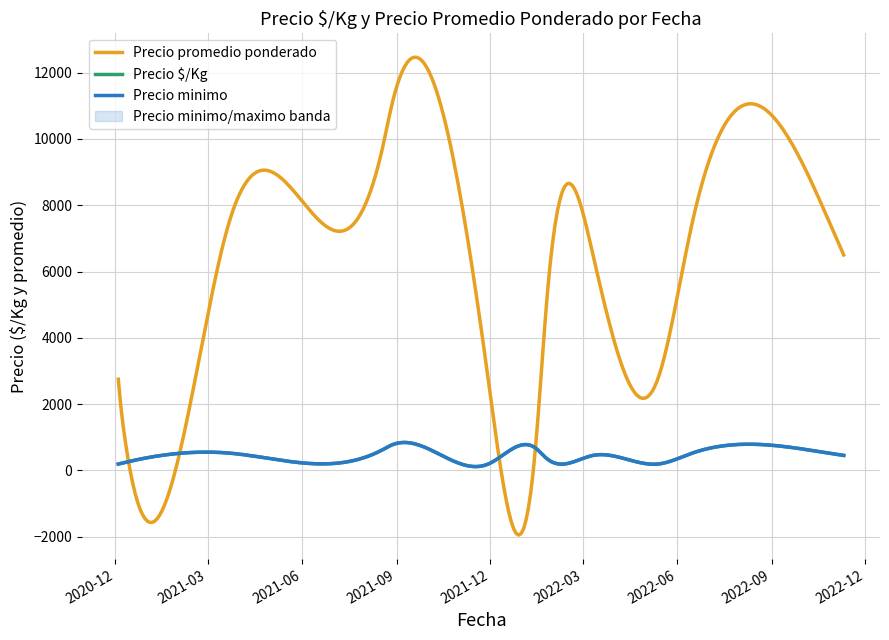

The value of Precio $/Kg at 2022-05-13 is 229. True or false?

True